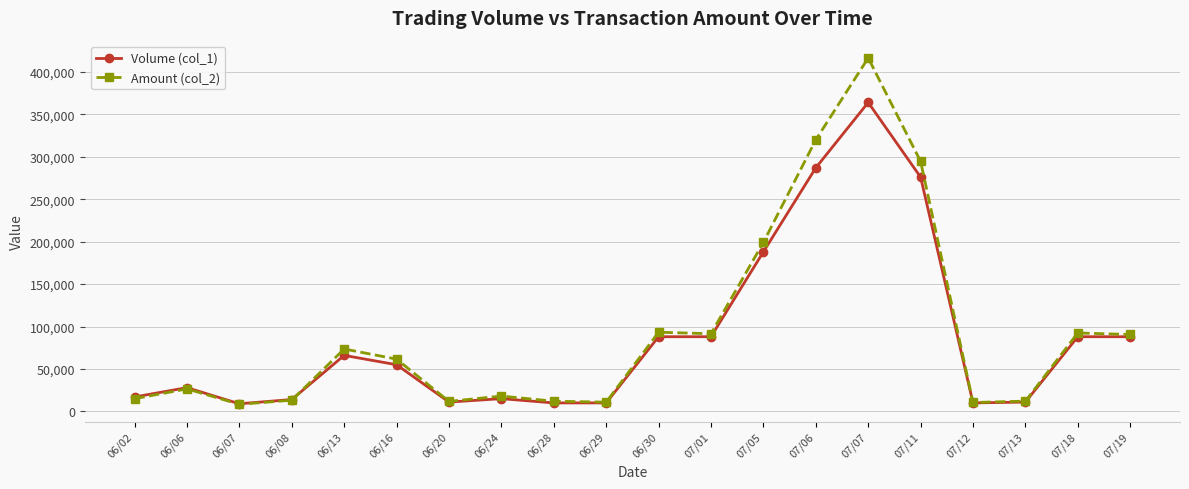

Where do Amount (col_2) and Volume (col_1) first cross each other?

06/08 and 06/13